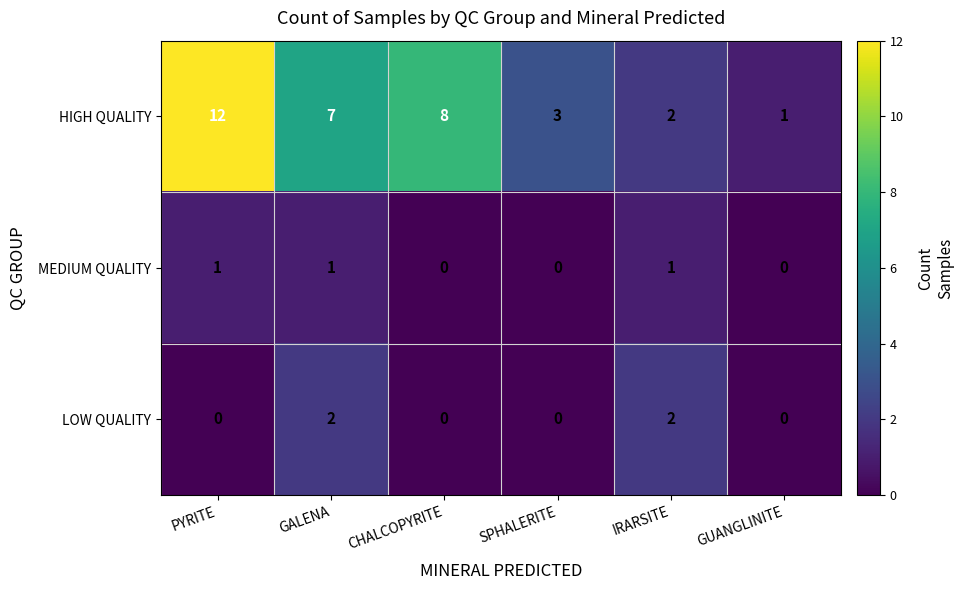

What is the maximum value shown in the chart?

12